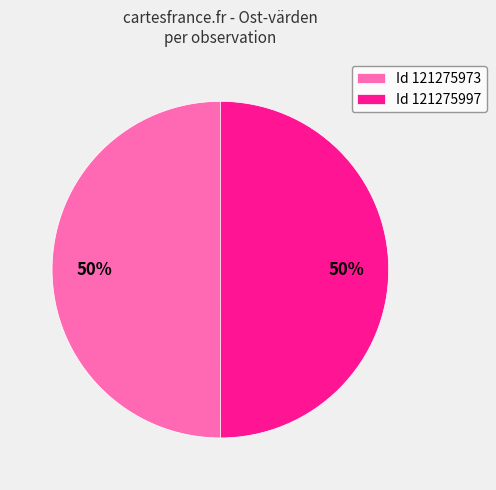

To the nearest percent, what is the combined percentage of Id 121275973 and Id 121275997?

100%